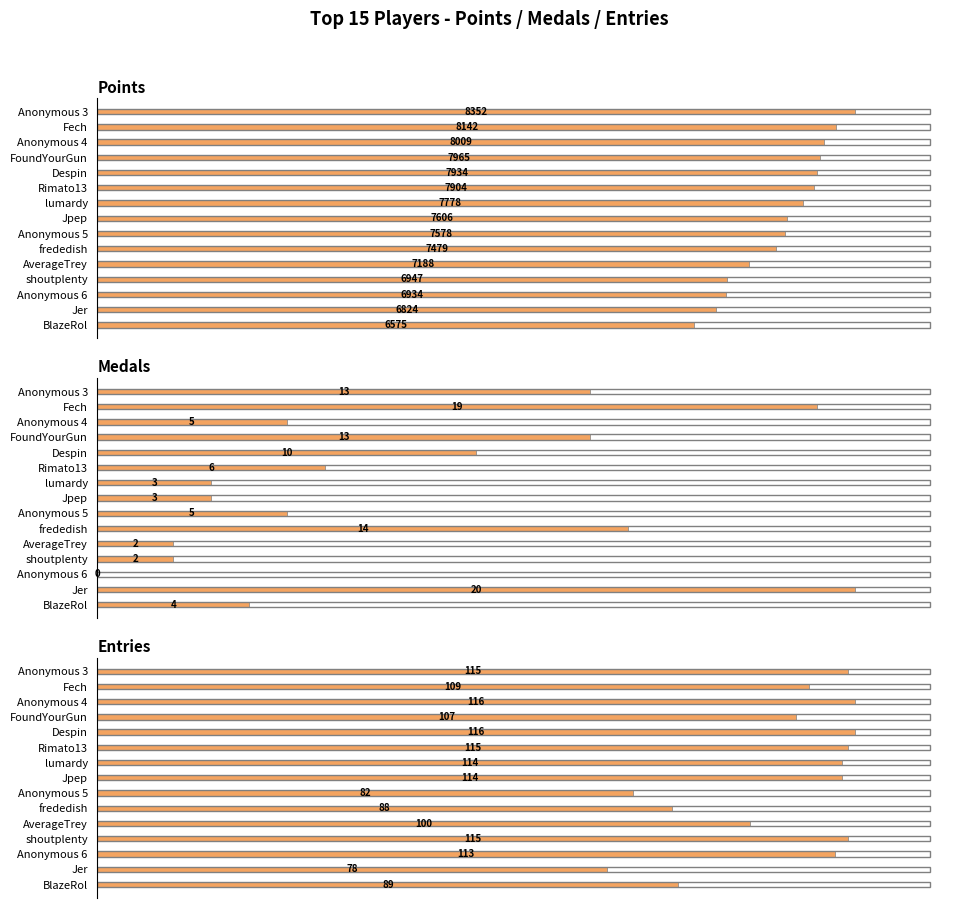

How many categories are shown in the chart?

15